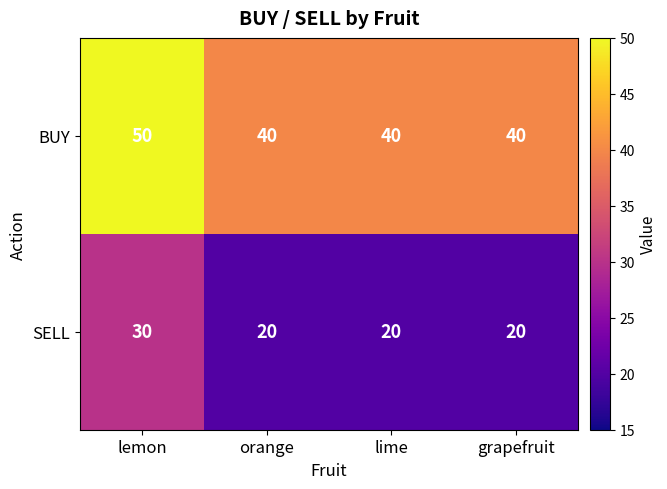

Which category has the highest value across all series?

lemon